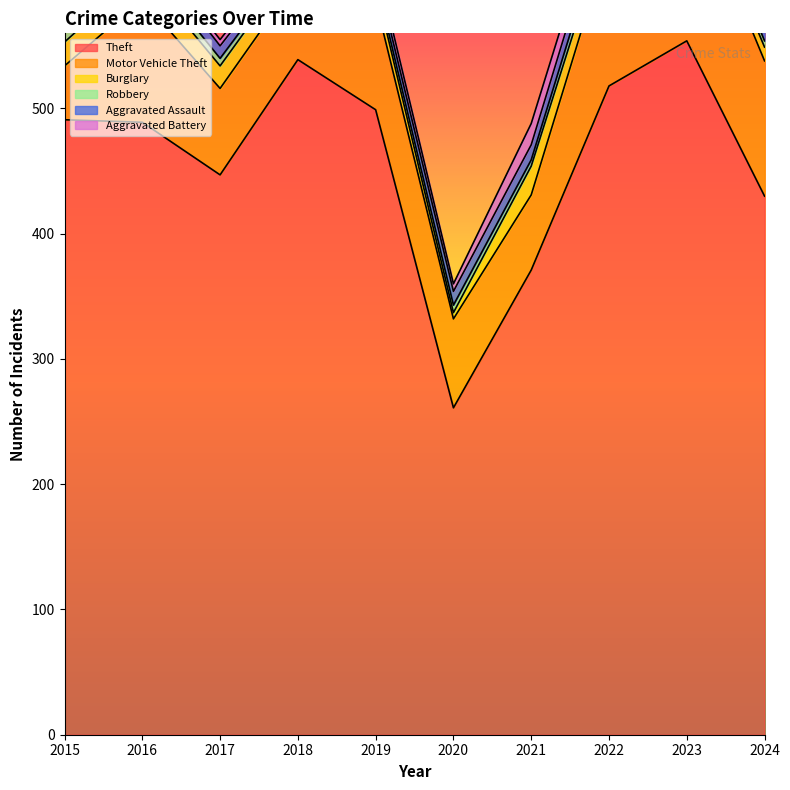

Which series has the largest total across all categories?

Theft